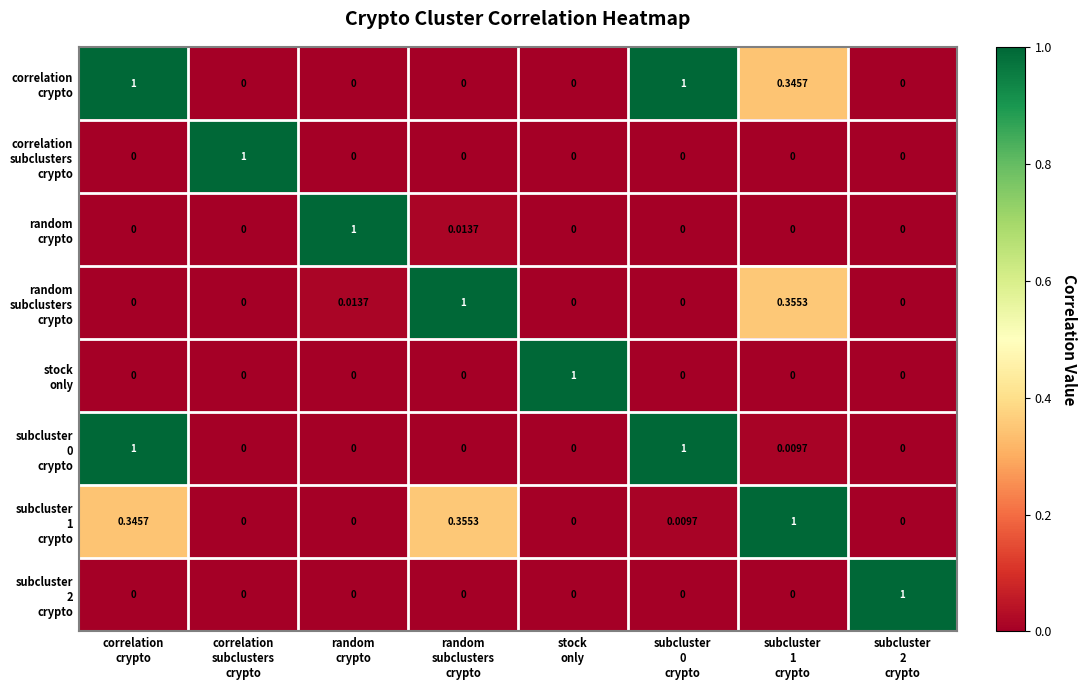

Count the number of data series in this chart.

8